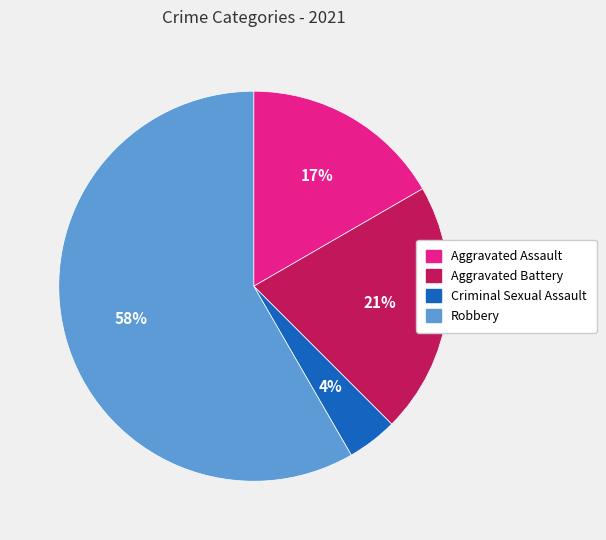

Count the number of slices in the pie.

4